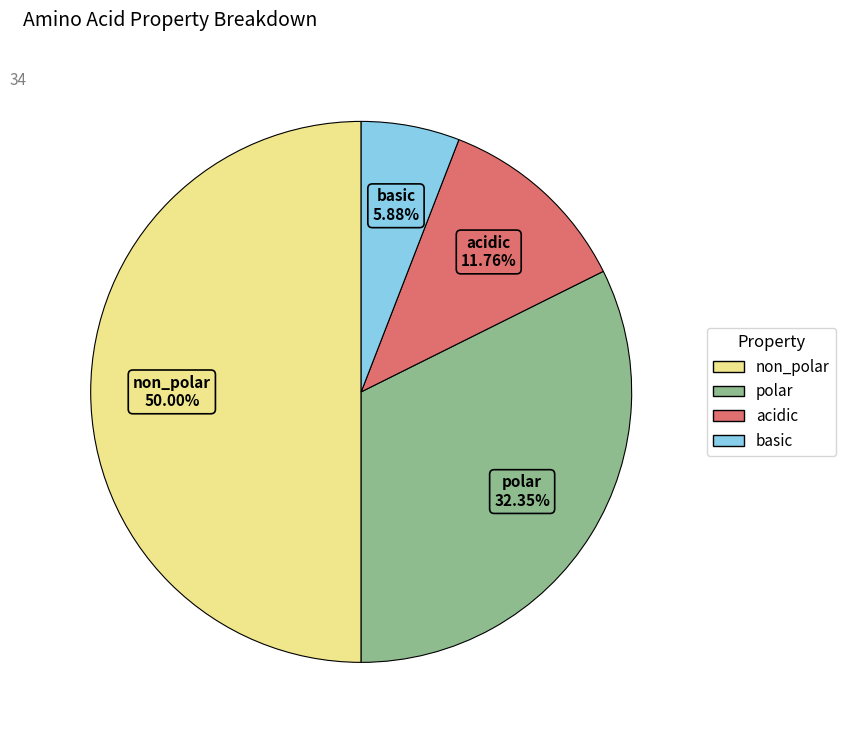

What percentage is the non_polar slice, to the nearest percent?

50%